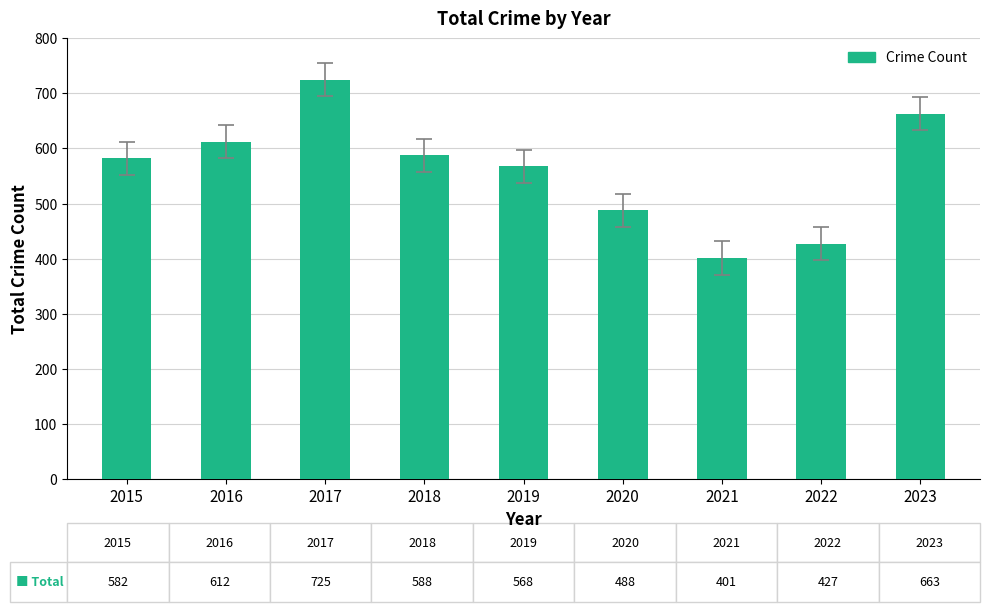

What is the change in value from 2017 to 2020?

-237